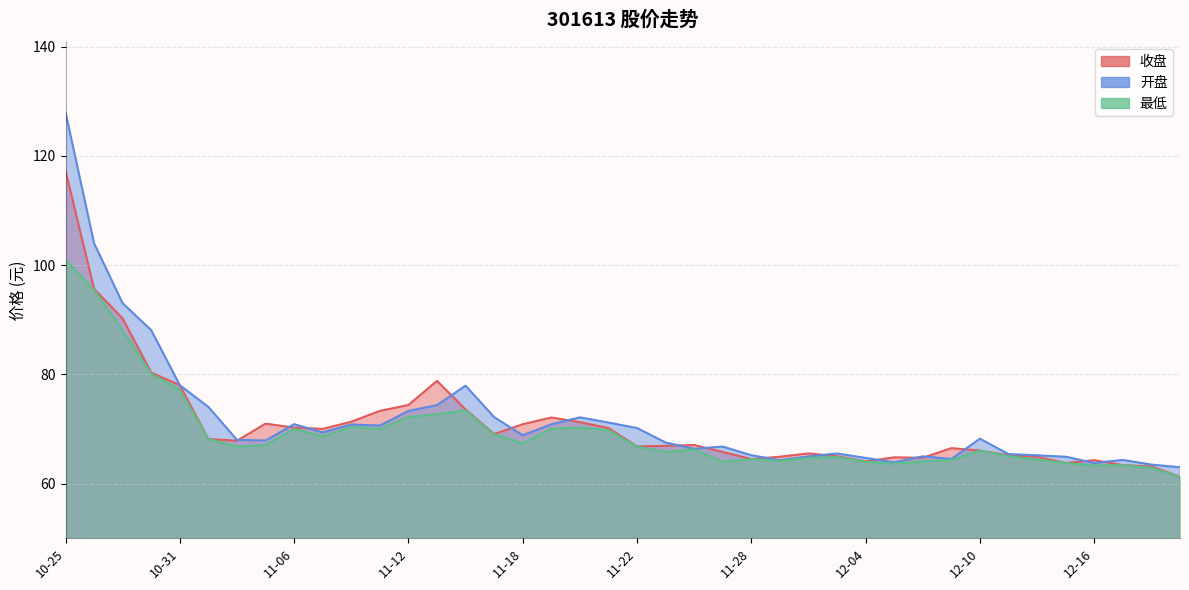

Reading left to right, transcribe all the data shown in this chart.

收盘: 117.3	95.6	90.2	80.3	78.0	68.2	67.8	71.0	70.2	70.0	71.3	73.3	74.4	78.8	73.6	69.1	70.9	72.1	71.2	70.2	66.8	66.9	67.0	65.8	64.5	64.9	65.5	65.0	64.0	64.8	64.7	66.5	66.0	65.2	64.9	63.8	64.3	63.4	63.1	61.2
开盘: 128.0	104.0	93.0	88.1	78.0	74.0	68.0	67.9	70.9	69.4	70.8	70.6	73.3	74.4	77.9	72.2	68.8	70.8	72.1	71.2	70.2	67.5	66.4	66.8	65.2	64.3	65.0	65.5	64.7	63.9	65.0	64.5	68.2	65.4	65.2	64.9	63.8	64.3	63.5	63.0
最低: 101.0	95.4	88.0	80.1	77.2	68.2	66.8	67.1	70.0	68.6	70.4	70.0	72.2	72.7	73.4	69.0	67.4	70.0	70.2	69.8	66.8	65.8	66.2	64.0	64.5	64.2	64.7	64.8	64.0	63.6	64.0	64.3	66.0	65.0	64.4	63.8	63.3	63.4	62.9	61.2